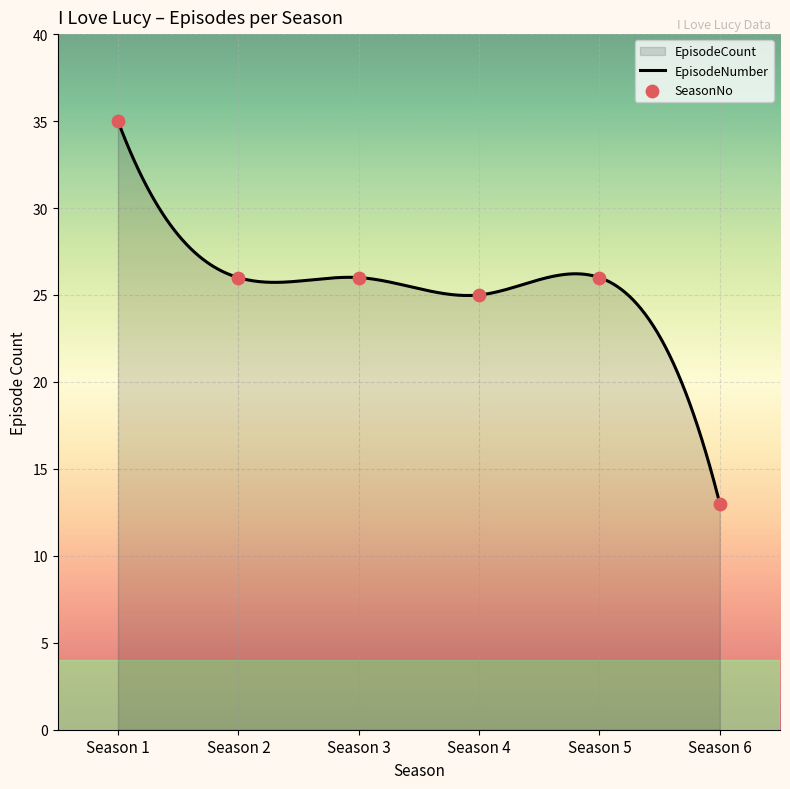

What is the highest value of the EpisodeNumber series?

35.0